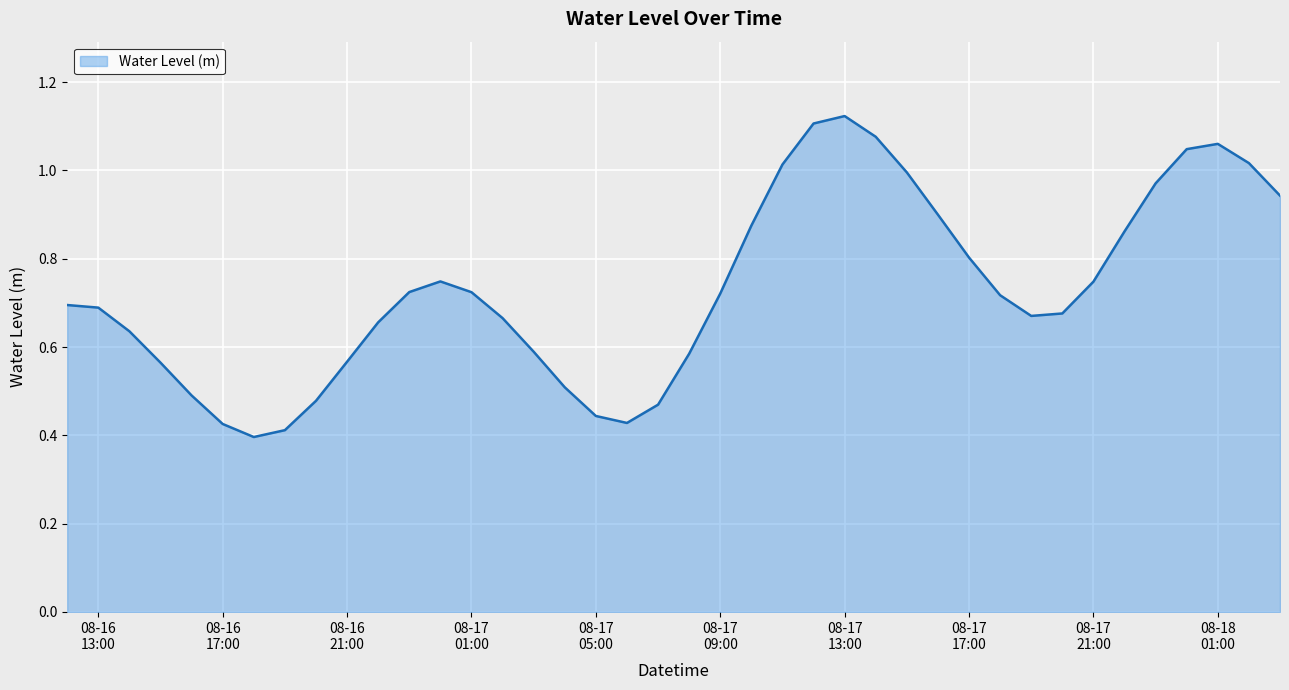

What is the label of the 14th point from the left?

08-17 01:00